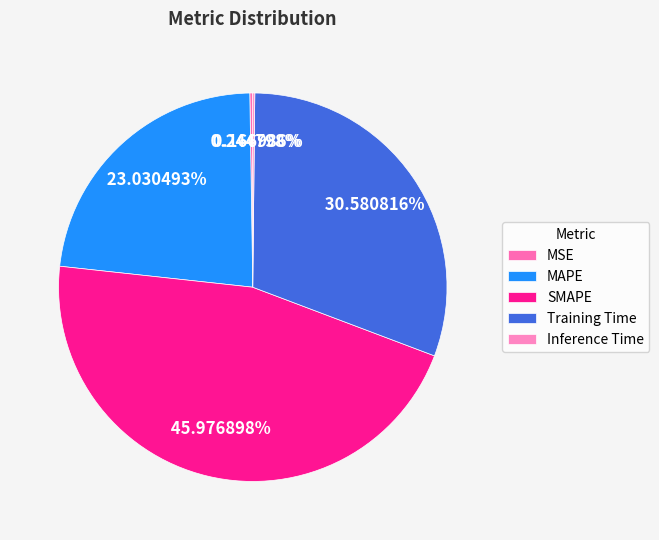

What percentage is the SMAPE slice, to the nearest percent?

46%